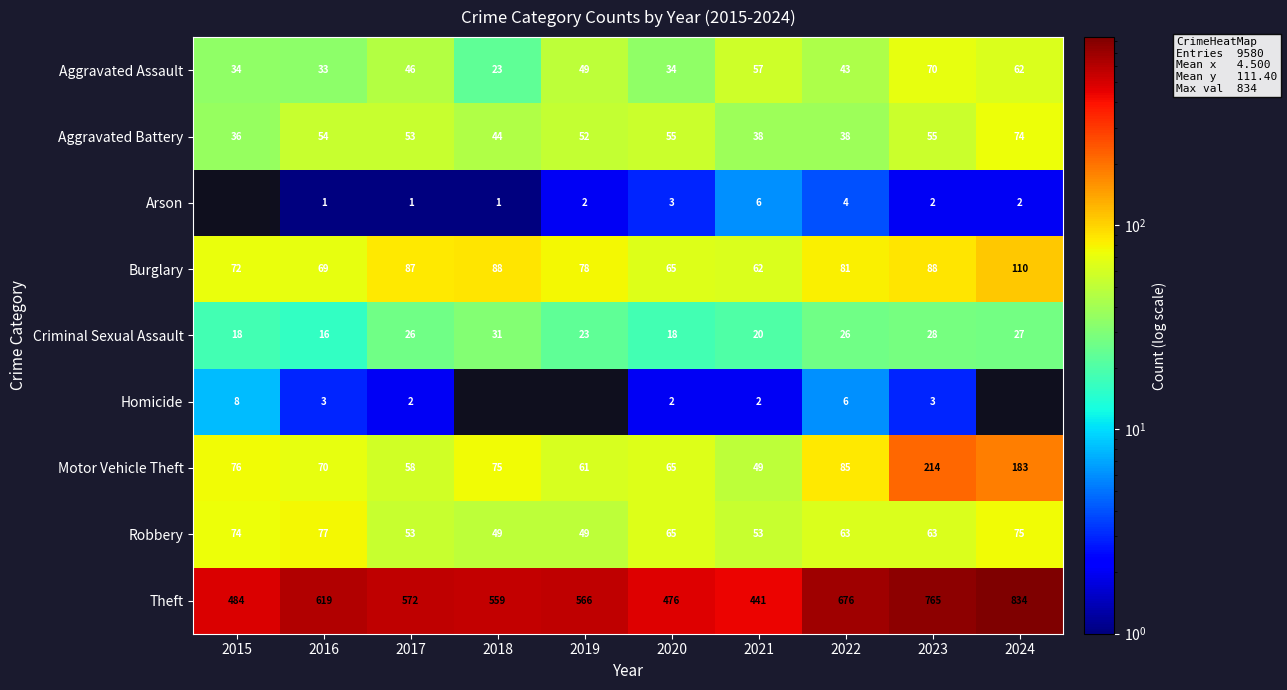

The value of Theft at 2021 is 608. True or false?

False